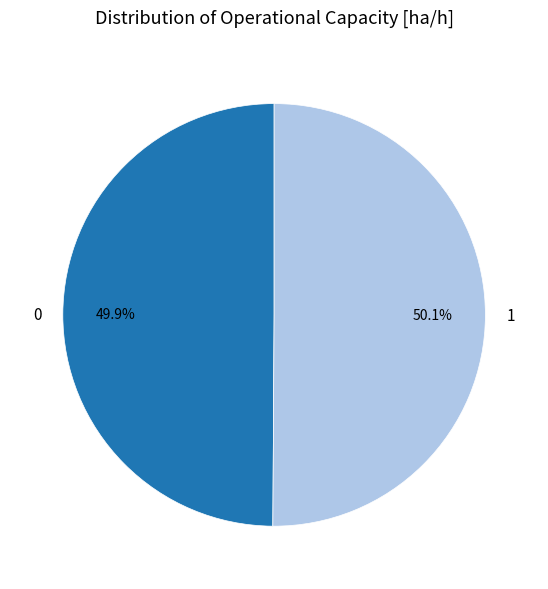

What is the ratio of the value at 1 to the value at 0?

1.0